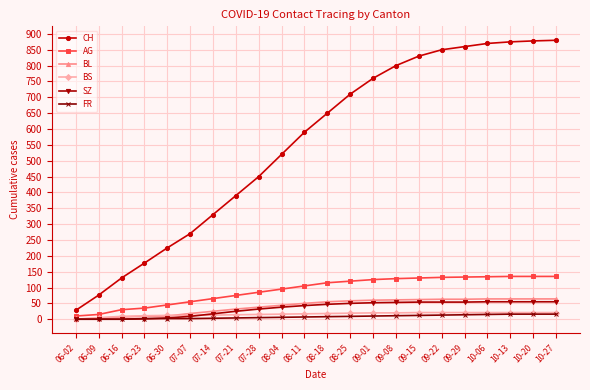

At how many categories does at least one series exceed 165?

19